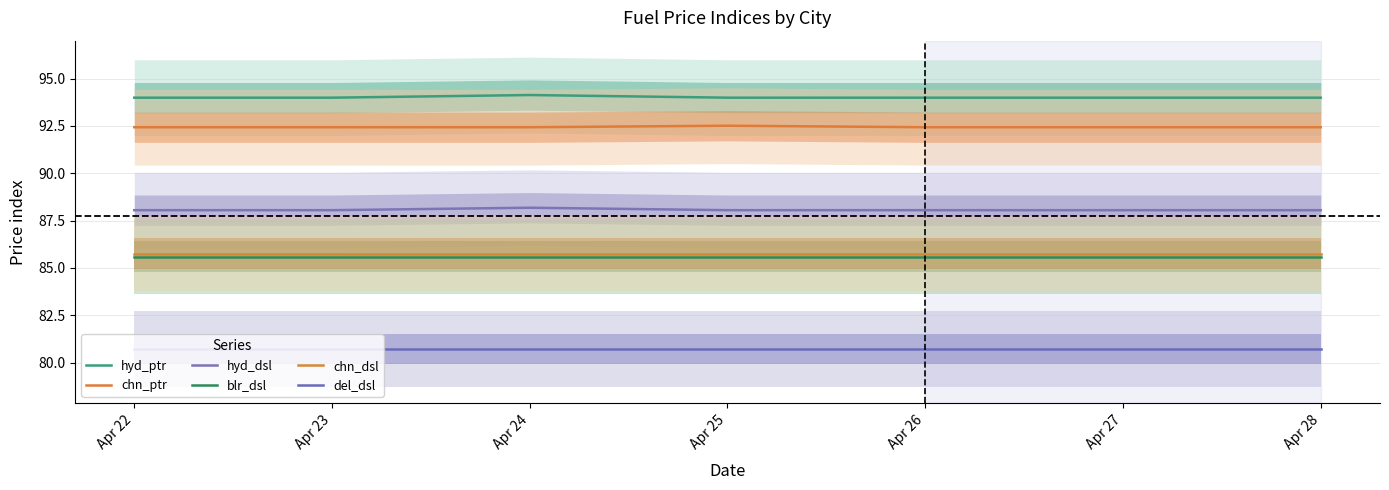

The del_dsl series shows 23.9 at Apr 28. True or false?

False